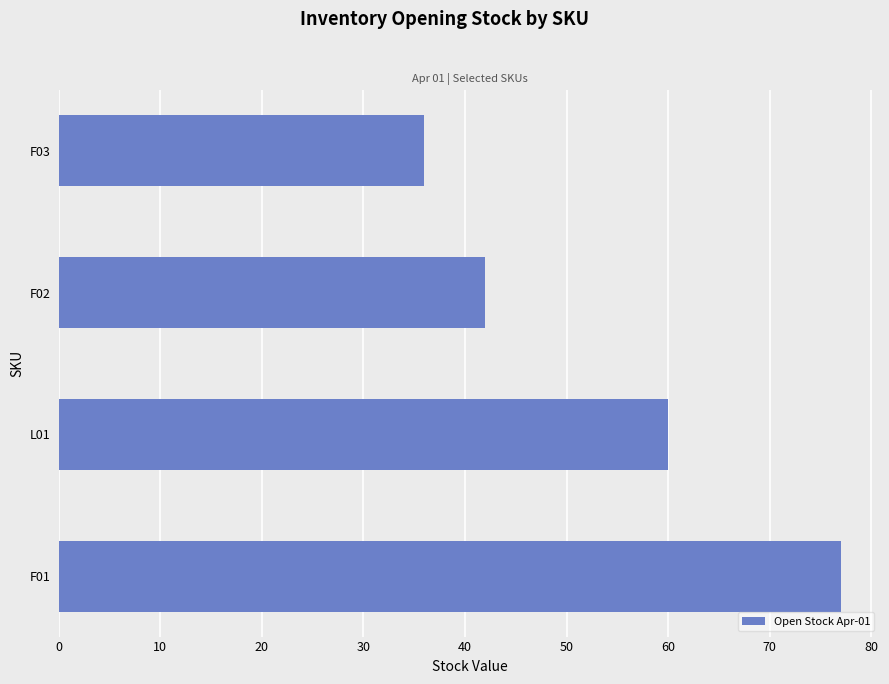

The value at F03 is 36. True or false?

True